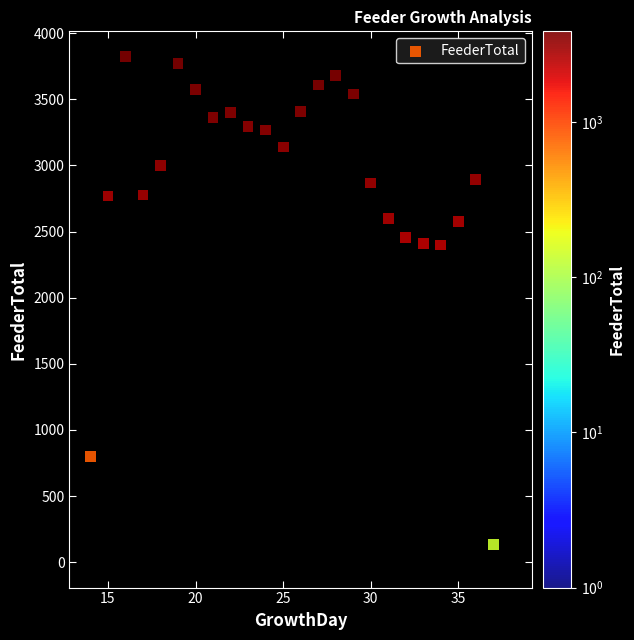

What is the range of Y values (max minus min)?

3822